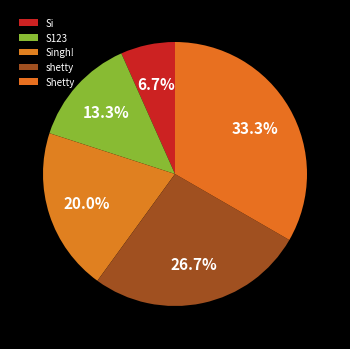

The Shetty slice represents 33% of the pie. True or false?

True